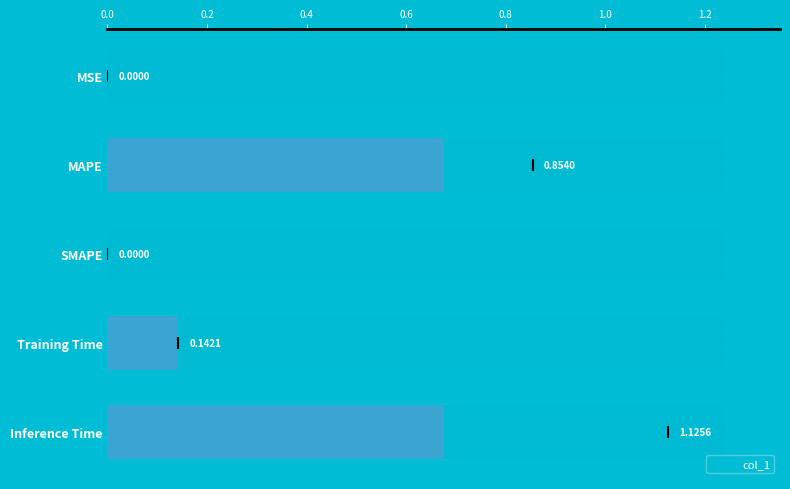

Which has a higher value, Training Time or MSE?

Training Time